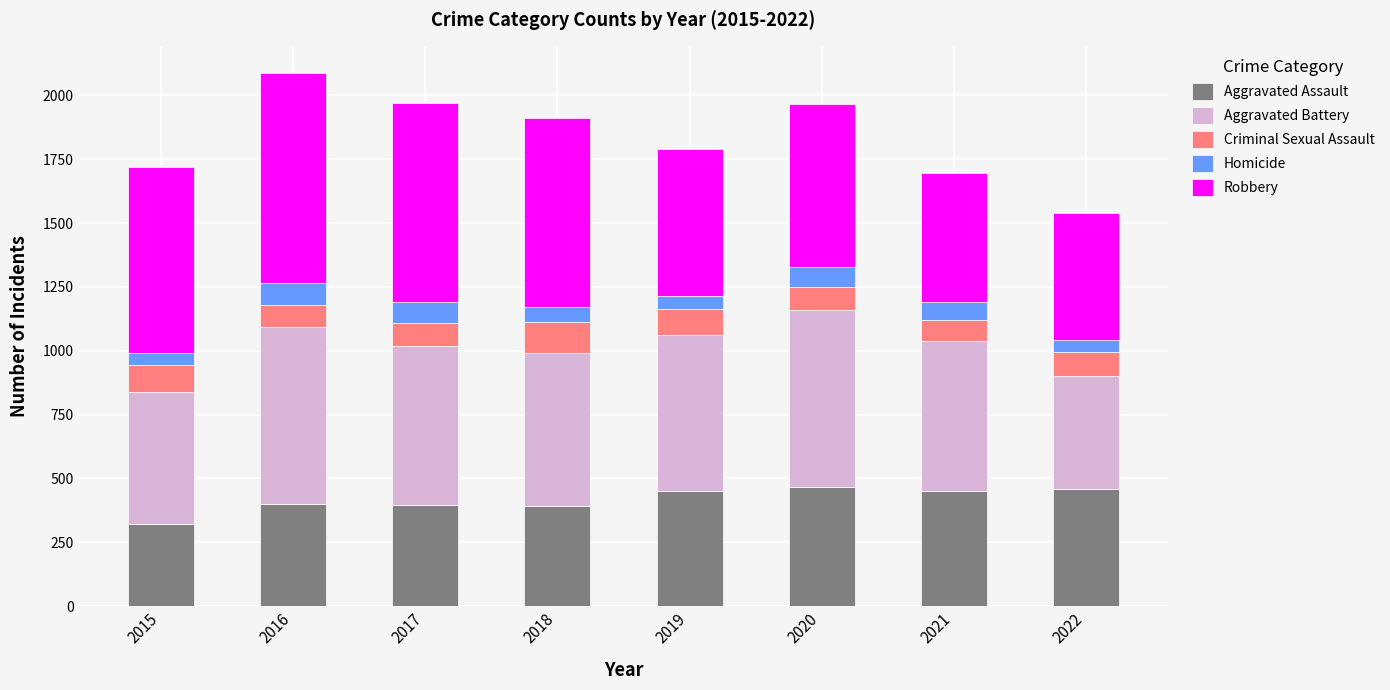

How many bars are there in total?

8